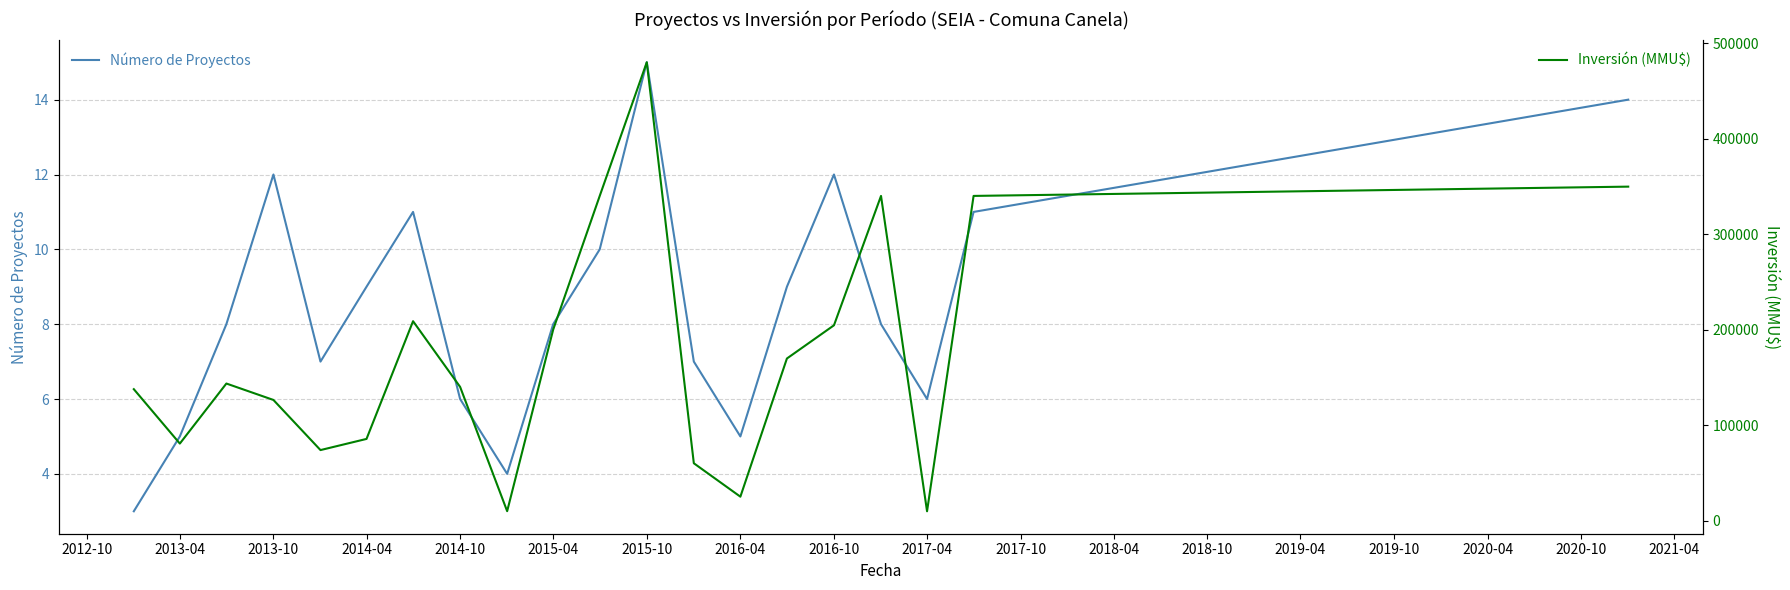

At which label does Número de Proyectos reach its peak?

2015-10